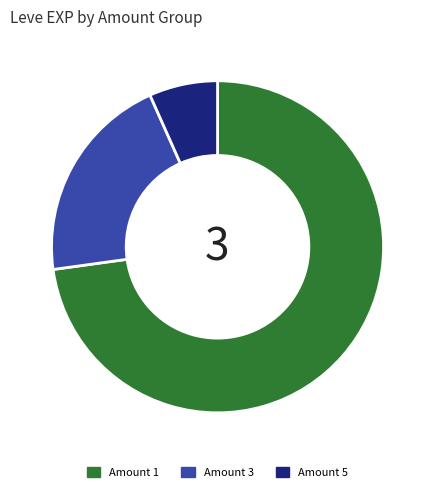

Which slice is the smallest?

Amount 5